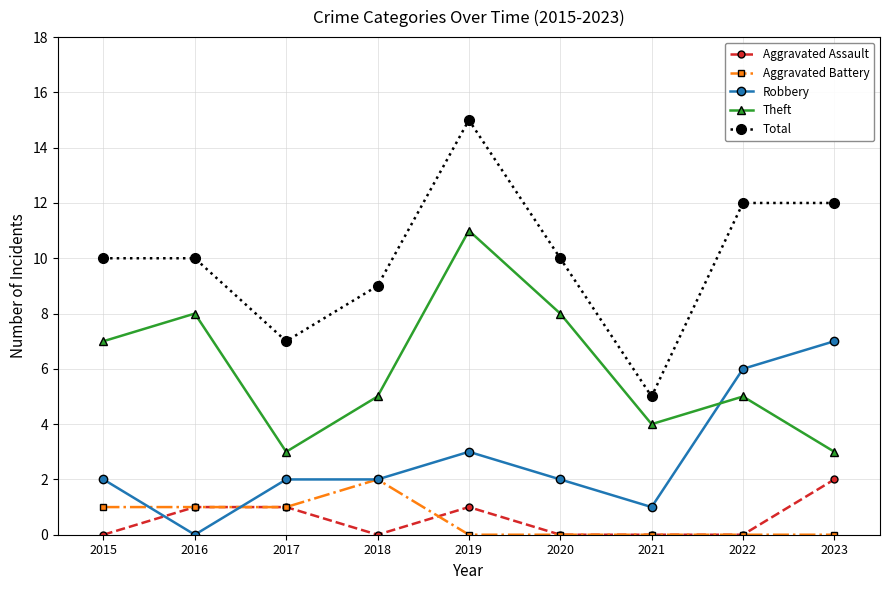

At which category does Theft reach its first local valley?

2017